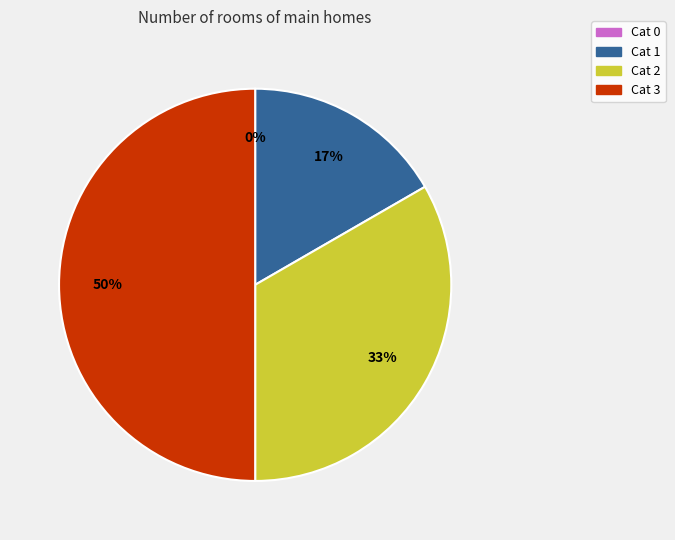

Rank the categories by value from highest to lowest.

3, 2, 1, 0